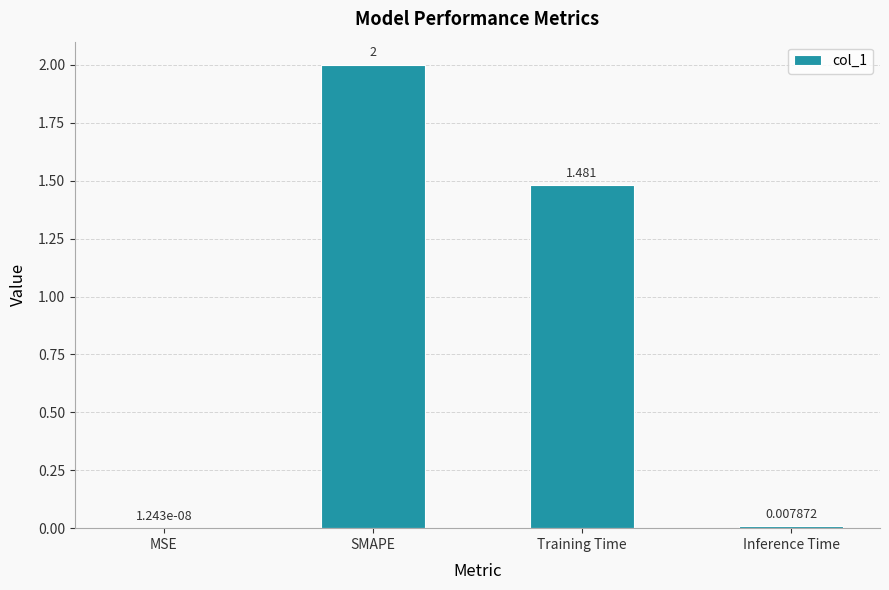

Count the number of categories in the chart.

4